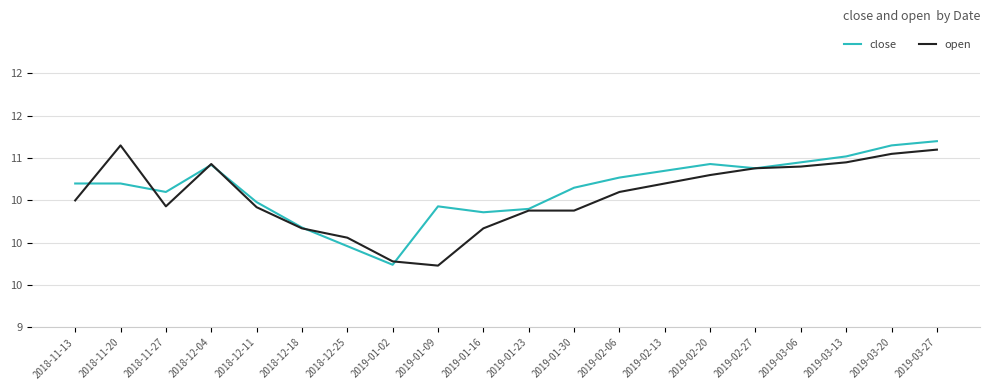

What are all the series names shown in the legend?

close, open